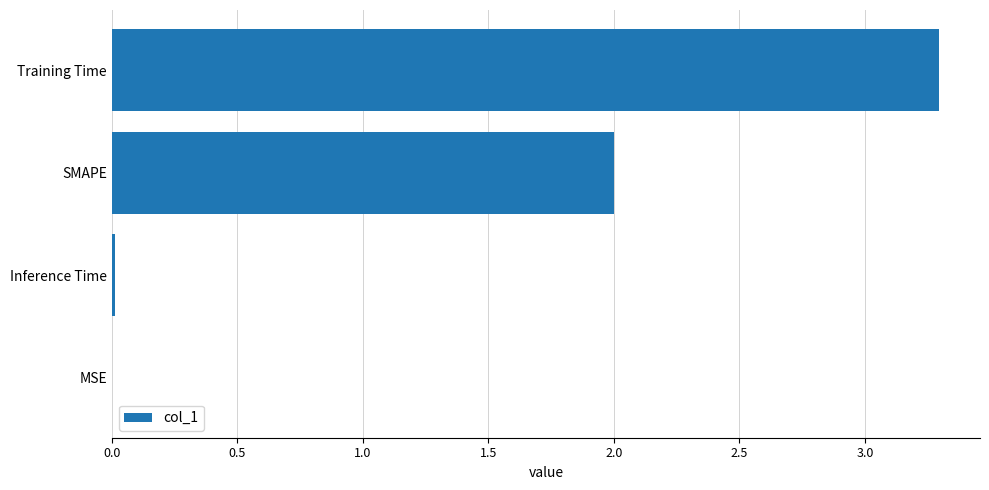

The value at Training Time is 5.2. True or false?

False